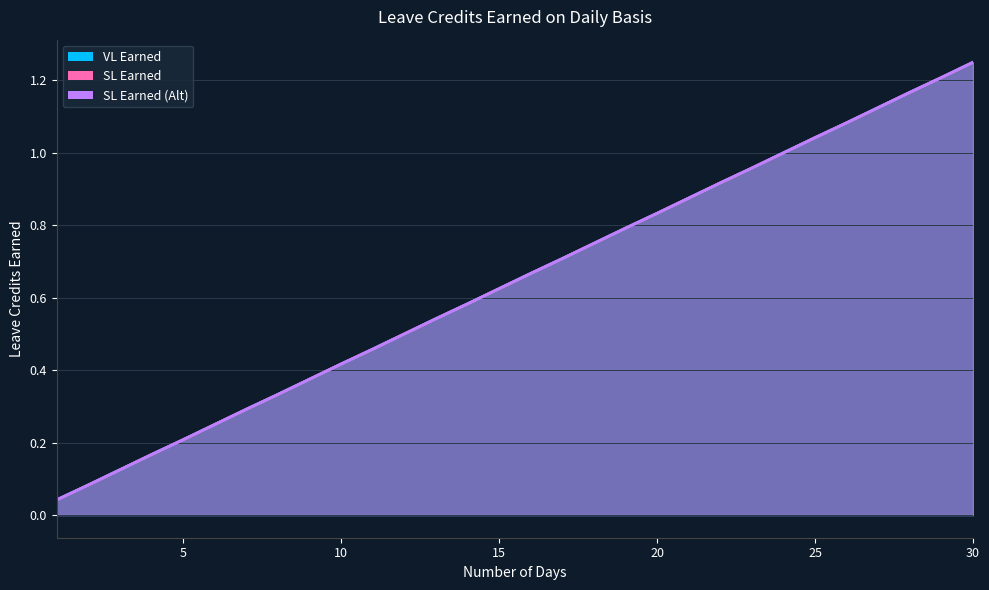

What is the difference between the SL Earned values at 16 and 30?

0.6